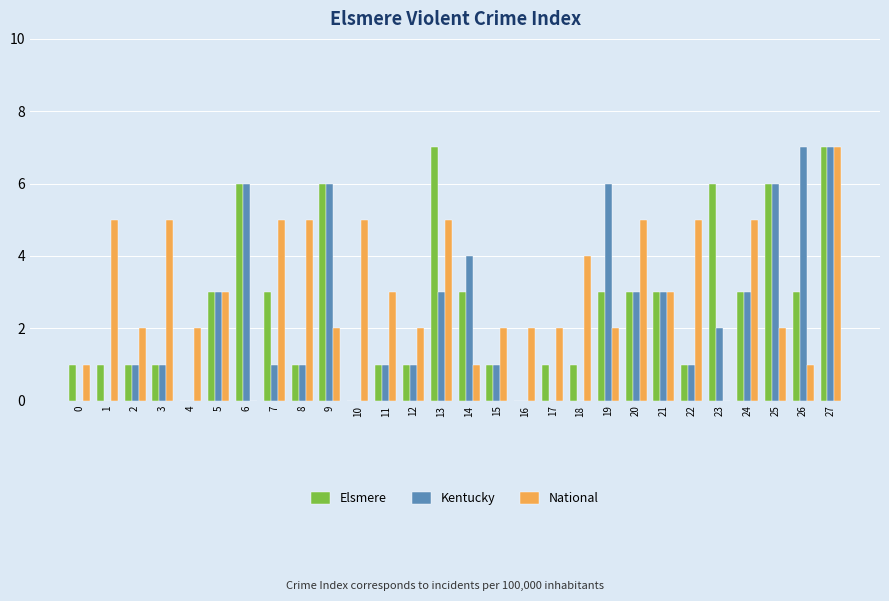

Which series has the largest total across all categories?

National